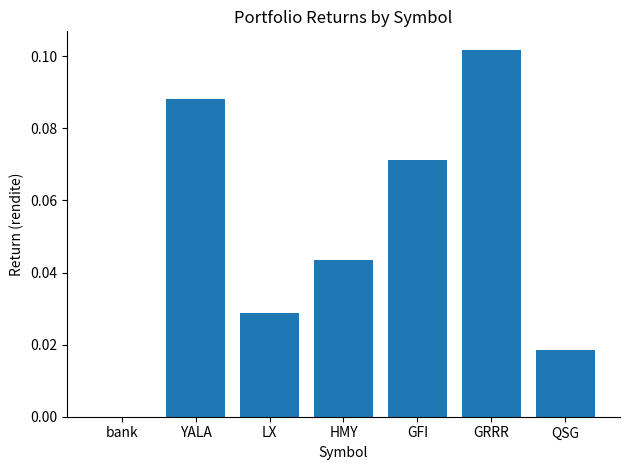

The value at QSG is 0.0. True or false?

True